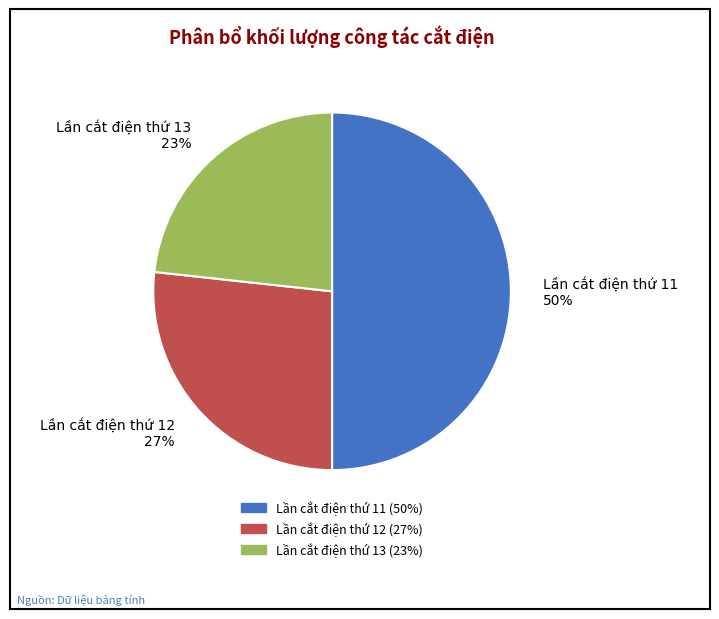

True or false: Lần cắt điện thứ 12 accounts for 27% of the total.

True